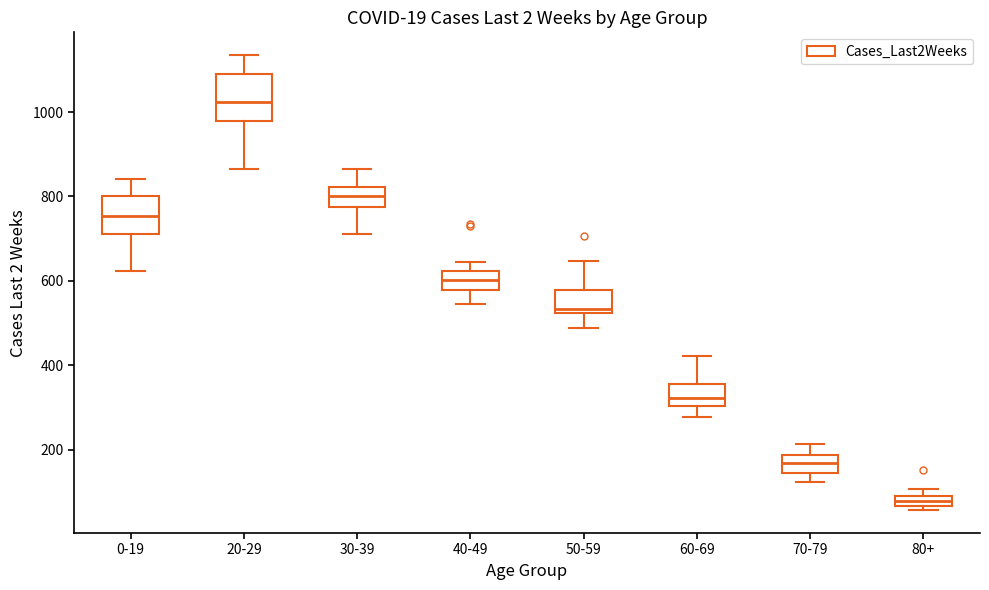

Comparing the boxes themselves (not the whiskers), which one is the tallest?

20-29